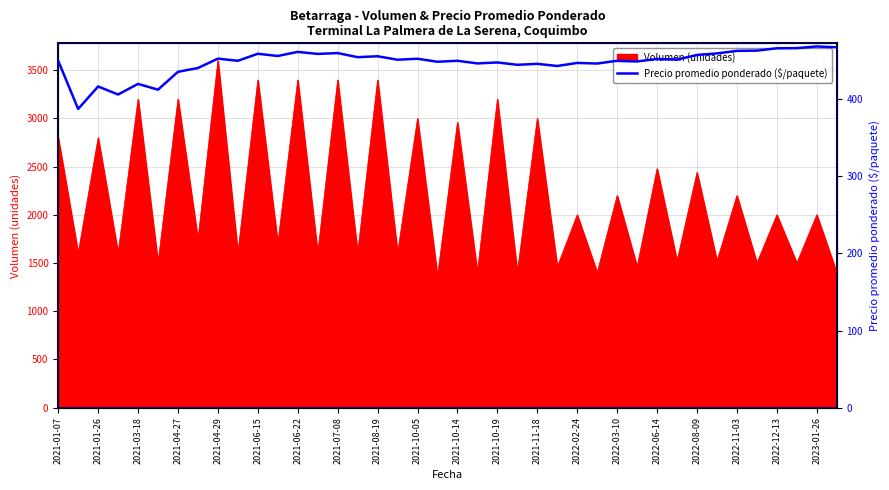

The value of Volumen (unidades) at 2022-02-24 is 414. True or false?

False